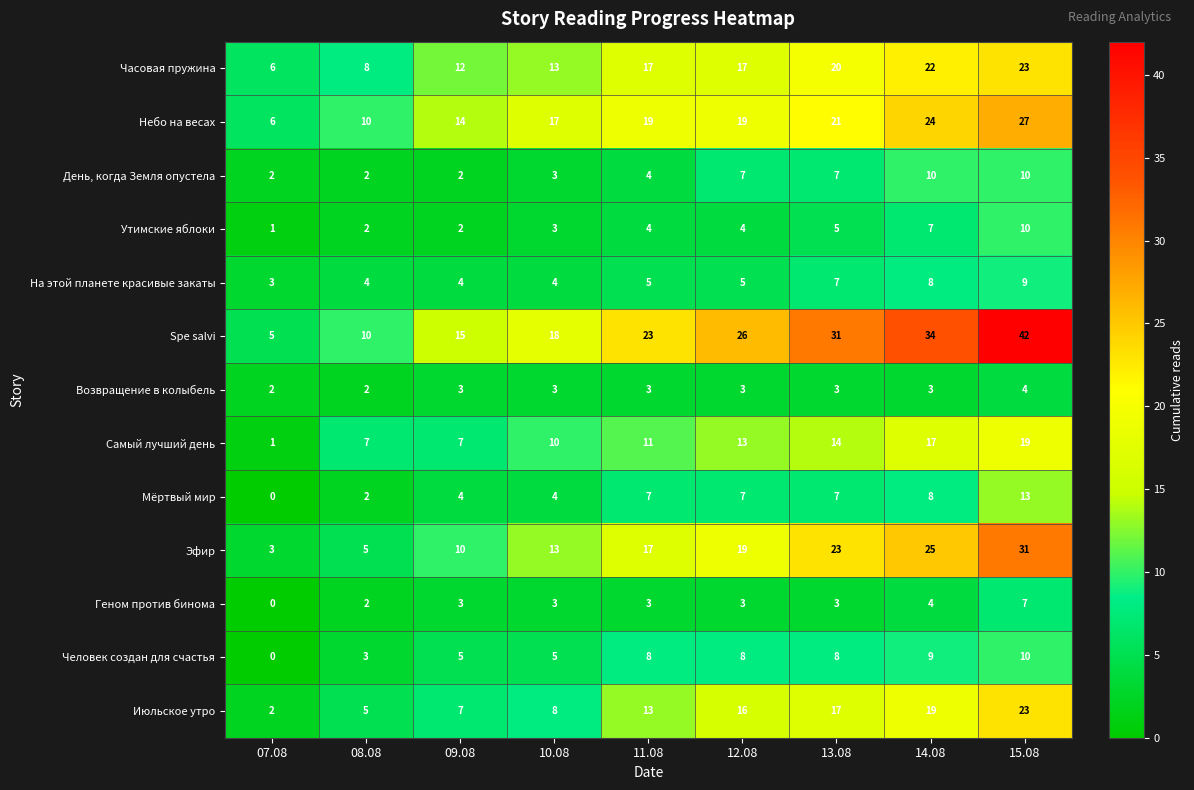

Which series has the widest spread of values?

Spe salvi